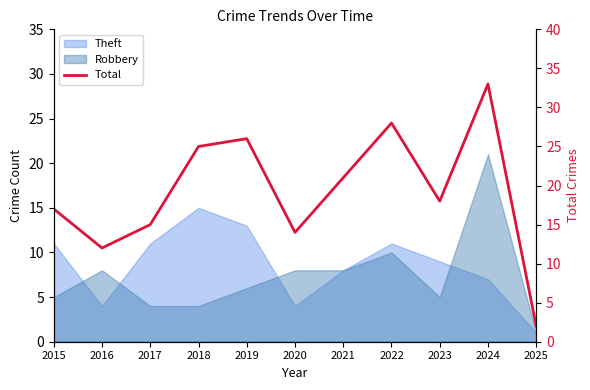

What is the greatest value displayed?

33